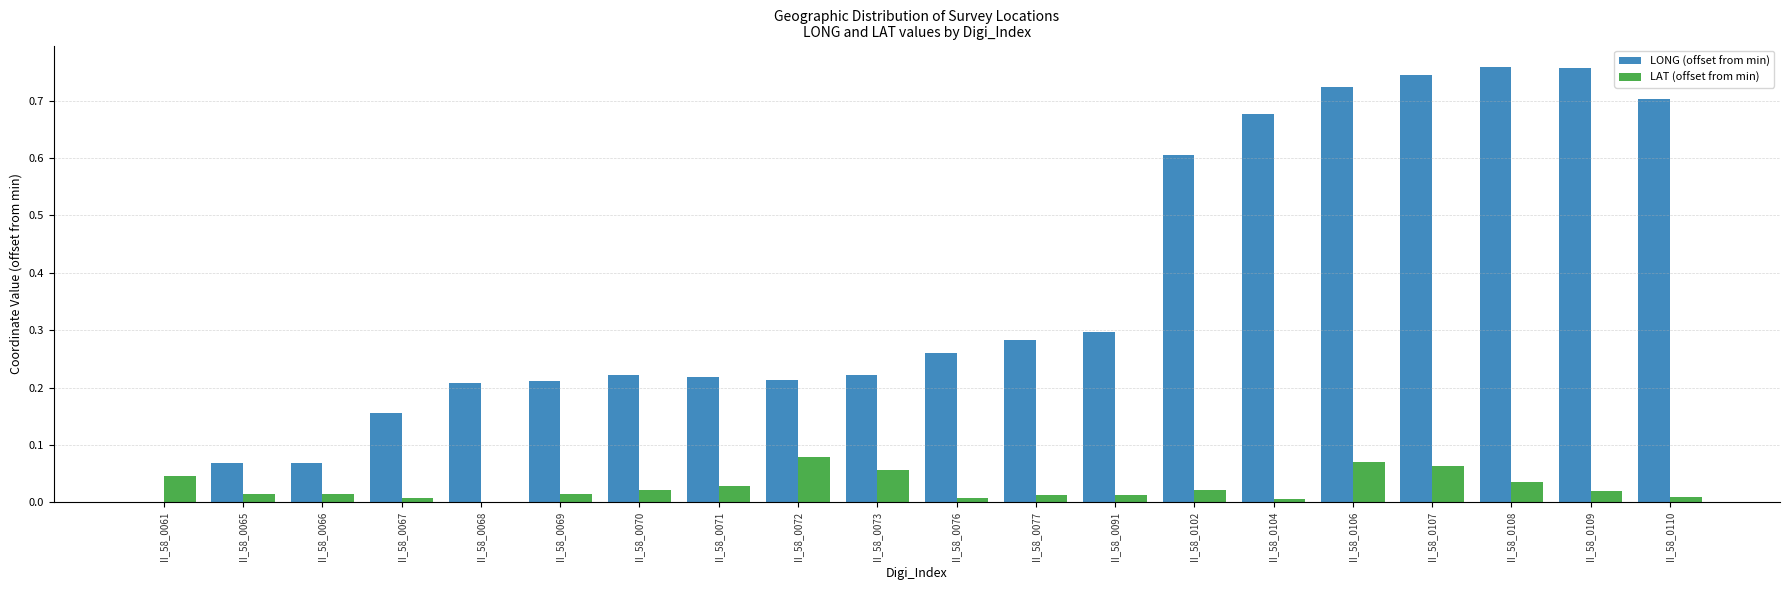

Is it true that LAT (offset from min) equals 0.0 at II_58_0106?

False